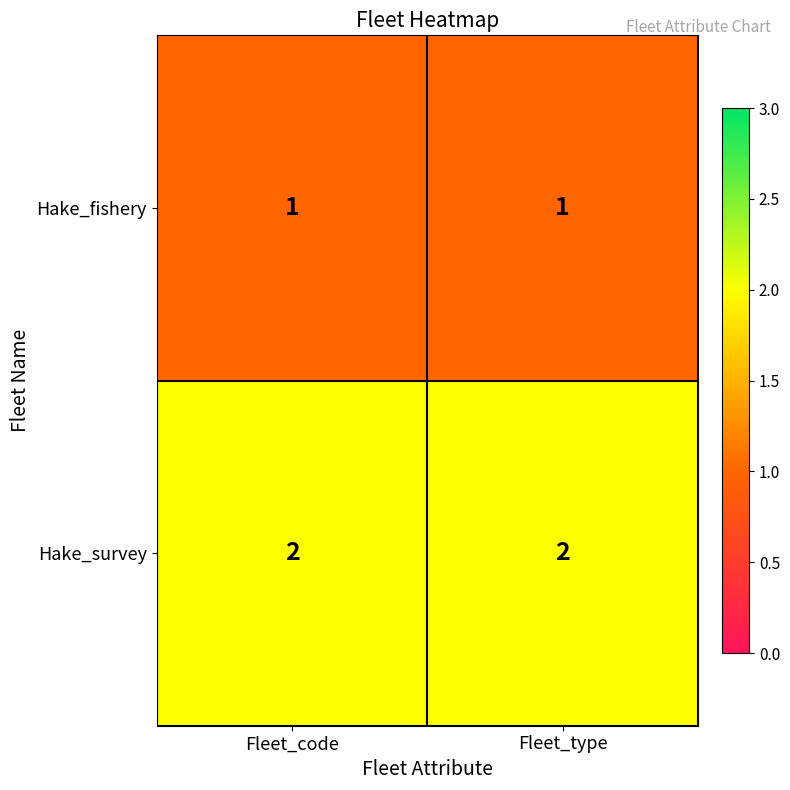

The Hake_survey series shows 2 at Fleet_code. True or false?

True